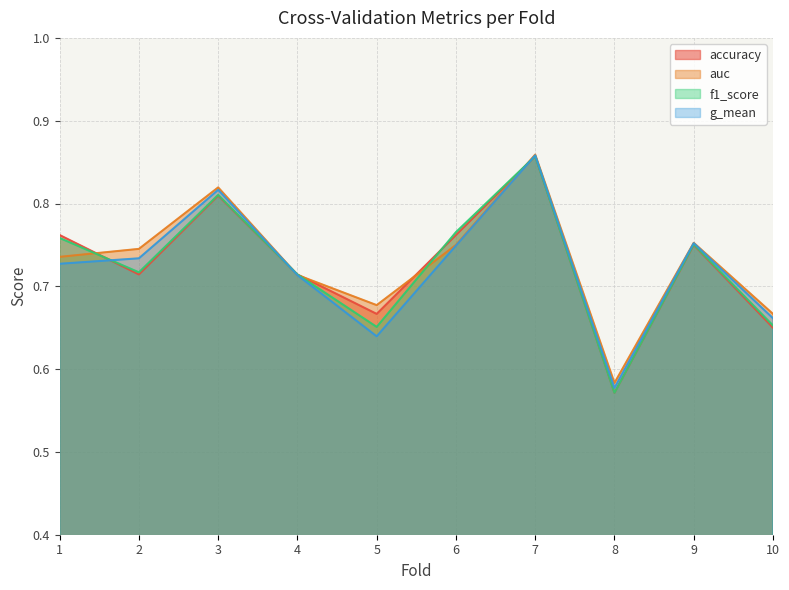

What is the value of the auc point at the 2nd from the left?

0.7